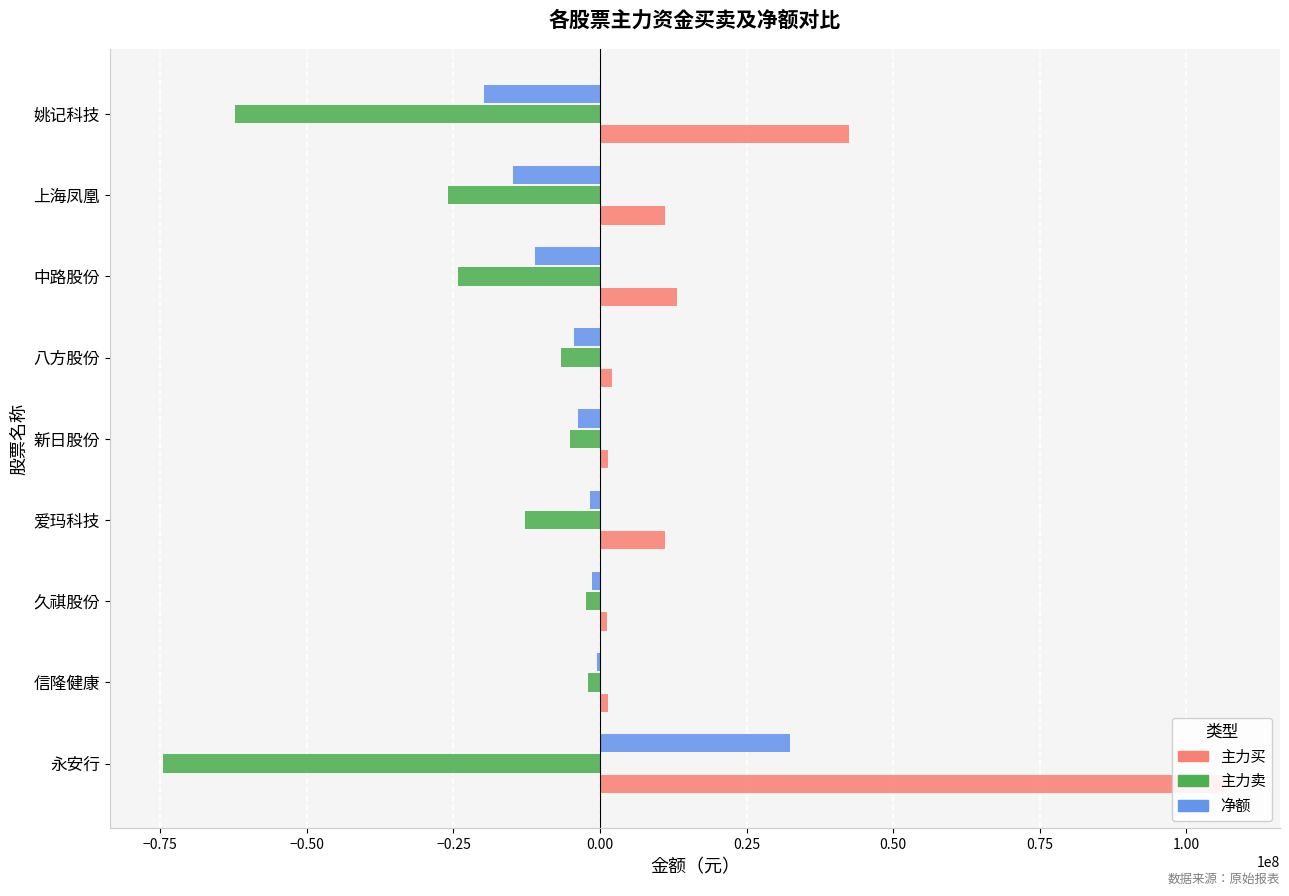

At how many categories does at least one series exceed -51111268?

9